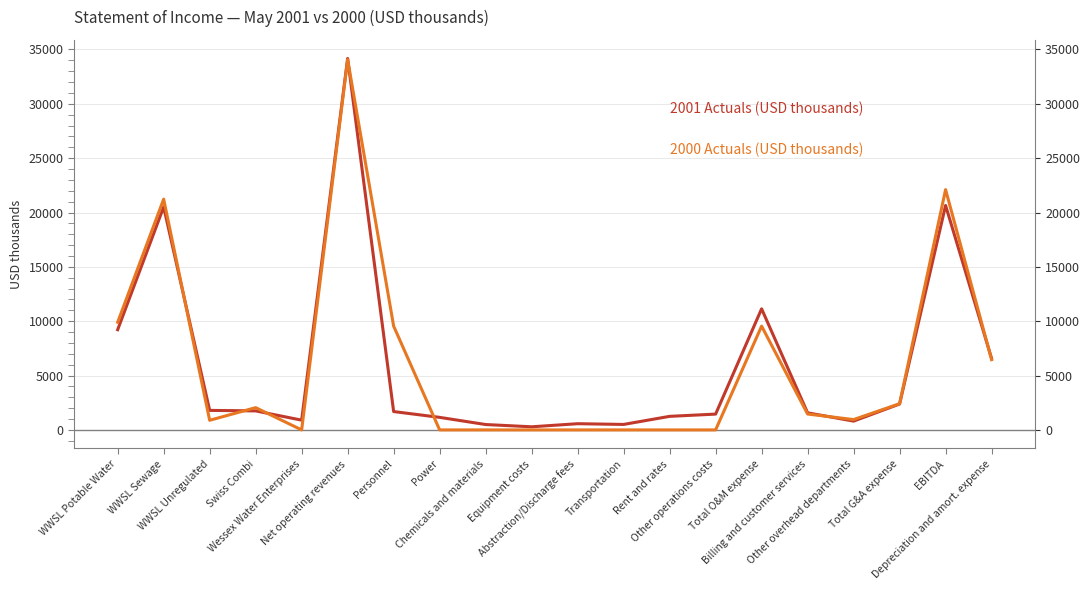

At which label does 2001 Actuals (USD thousands) first exceed 1689?

WWSL Potable Water